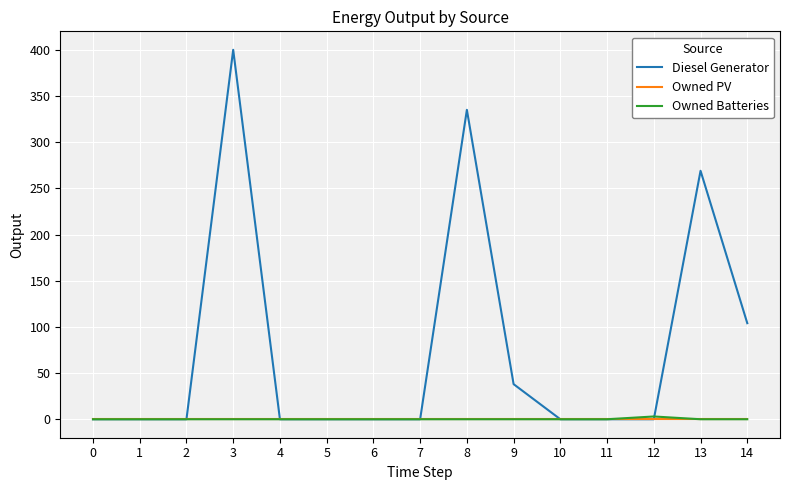

What are all the series names shown in the legend?

Diesel Generator, Owned PV, Owned Batteries